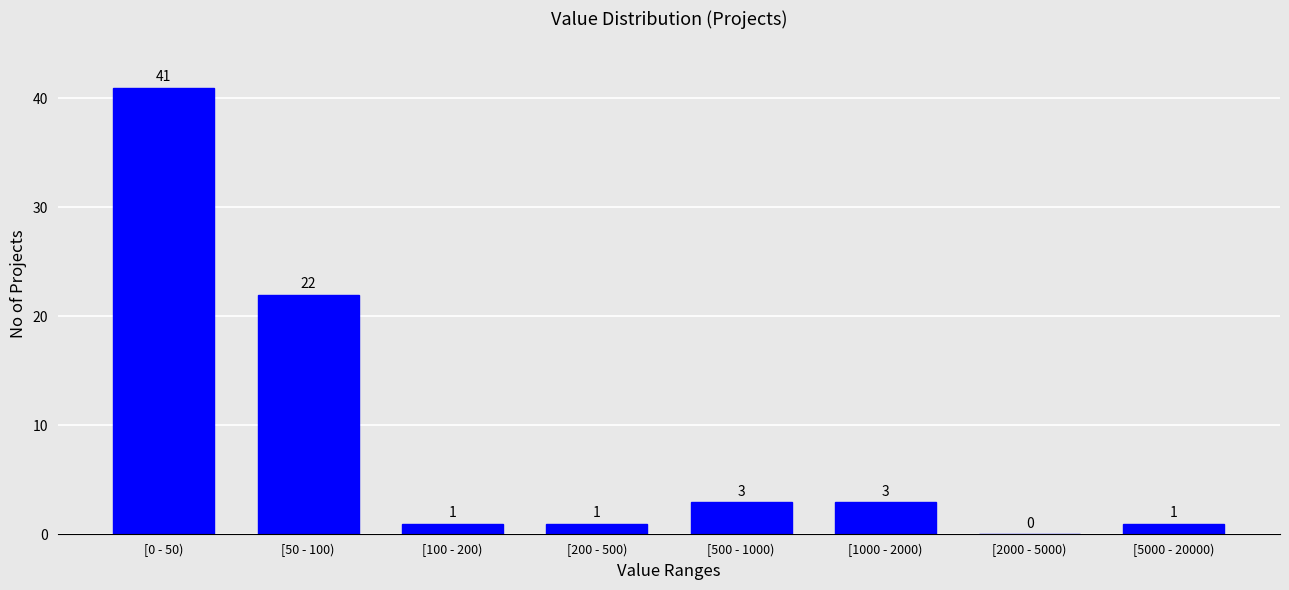

Reading left to right, extract all data points from this chart.

[0 - 50)=41	[50 - 100)=22	[100 - 200)=1	[200 - 500)=1	[500 - 1000)=3	[1000 - 2000)=3	[2000 - 5000)=0	[5000 - 20000)=1